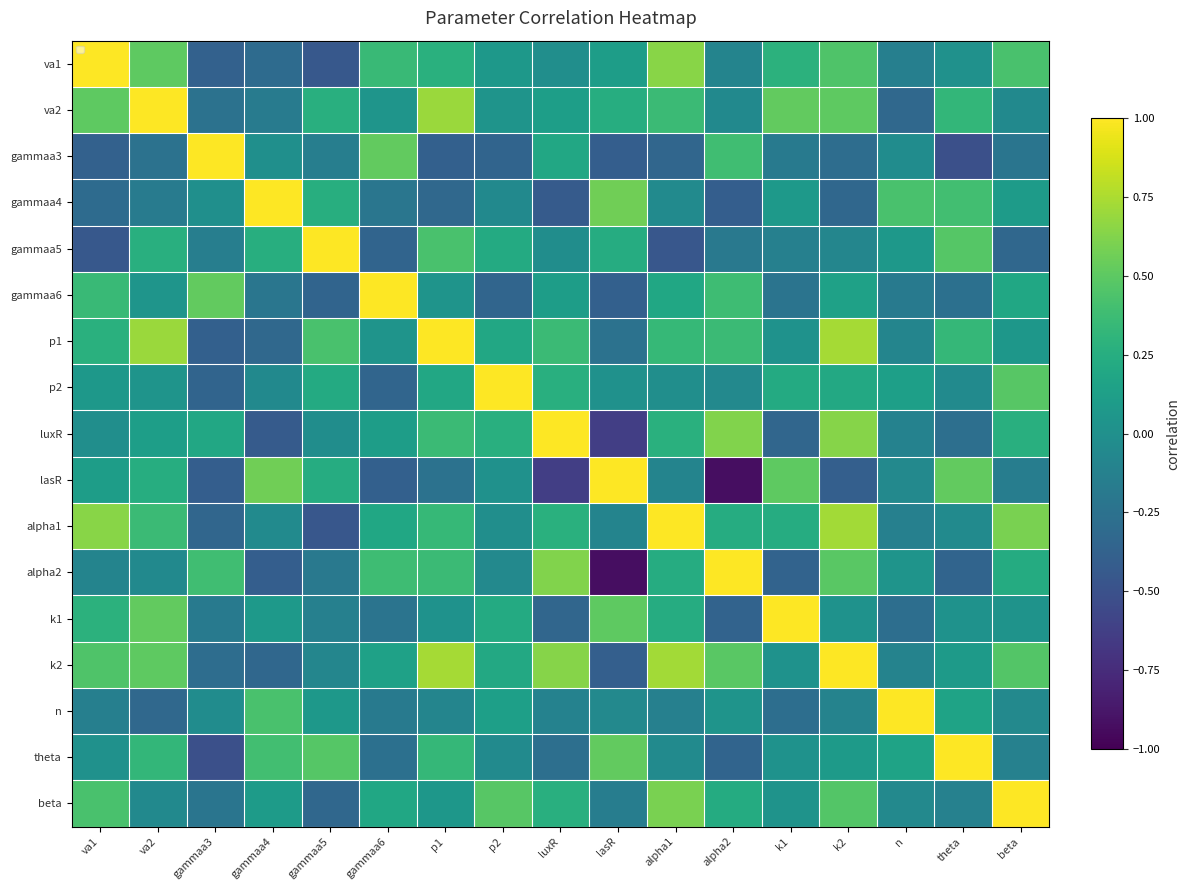

The value of luxR at lasR is -0.6. True or false?

True